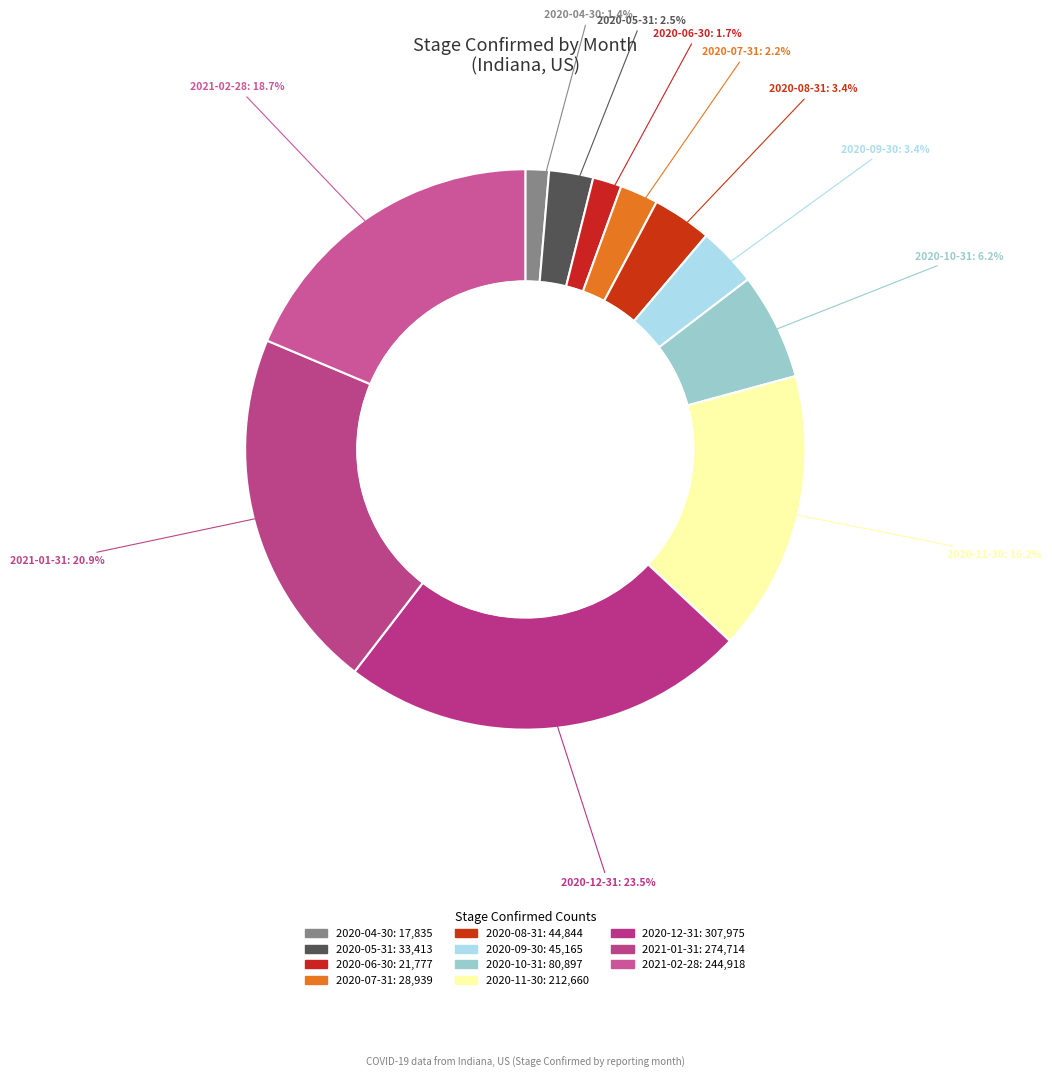

Does 2020-08-31 account for over 50% of the chart?

No